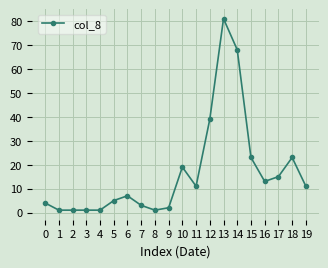

What is the difference between the second highest and minimum values?

67